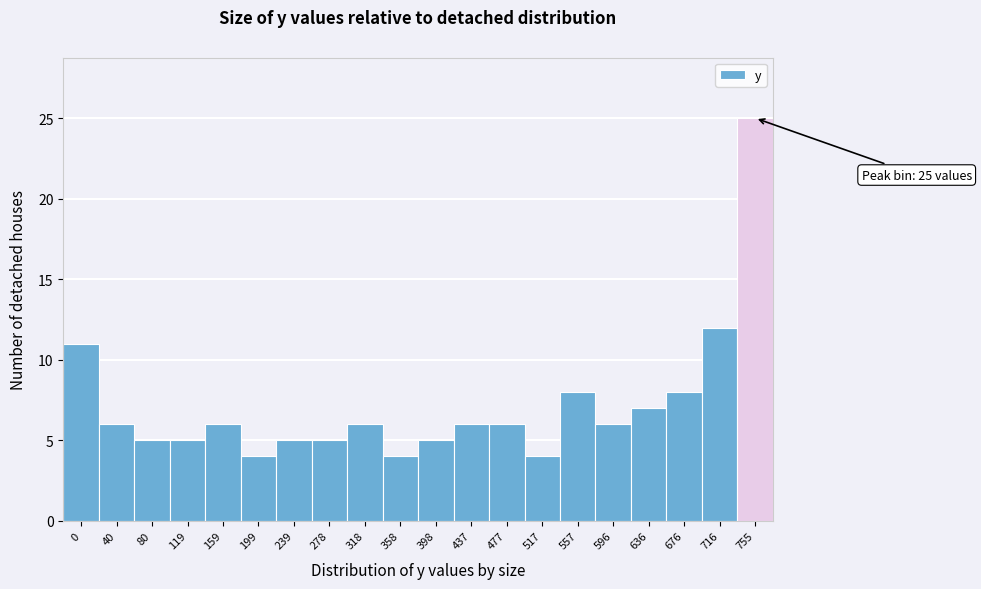

Reading left to right, what are all the values shown in this chart?

0=11	40=6	80=5	119=5	159=6	199=4	239=5	278=5	318=6	358=4	398=5	437=6	477=6	517=4	557=8	596=6	636=7	676=8	716=12	755=25